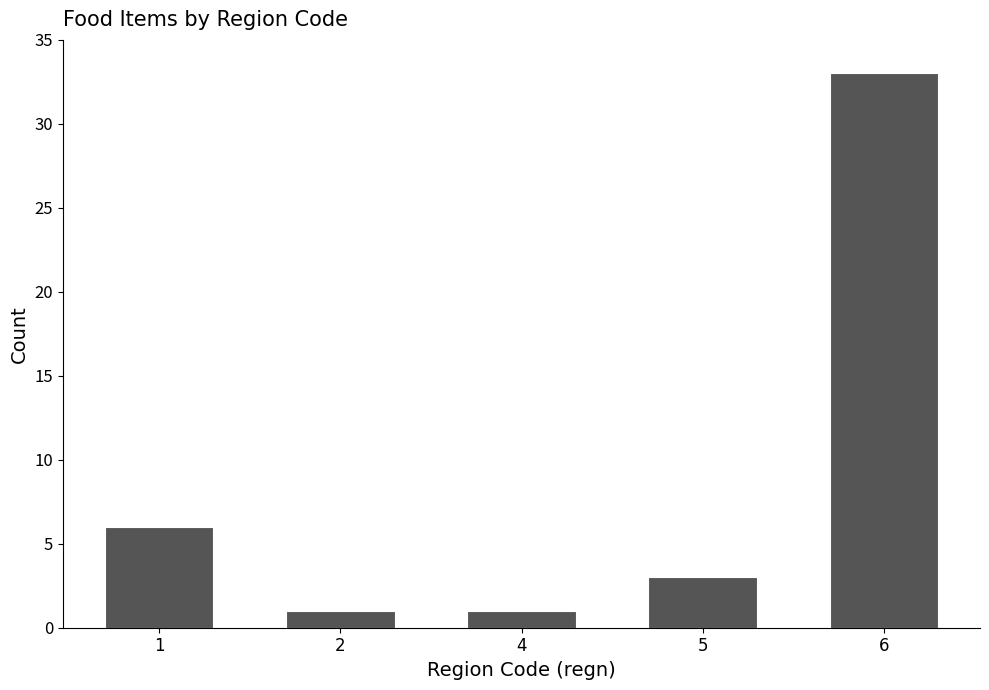

Reading left to right, transcribe all the data shown in this chart.

1=6	2=1	4=1	5=3	6=33